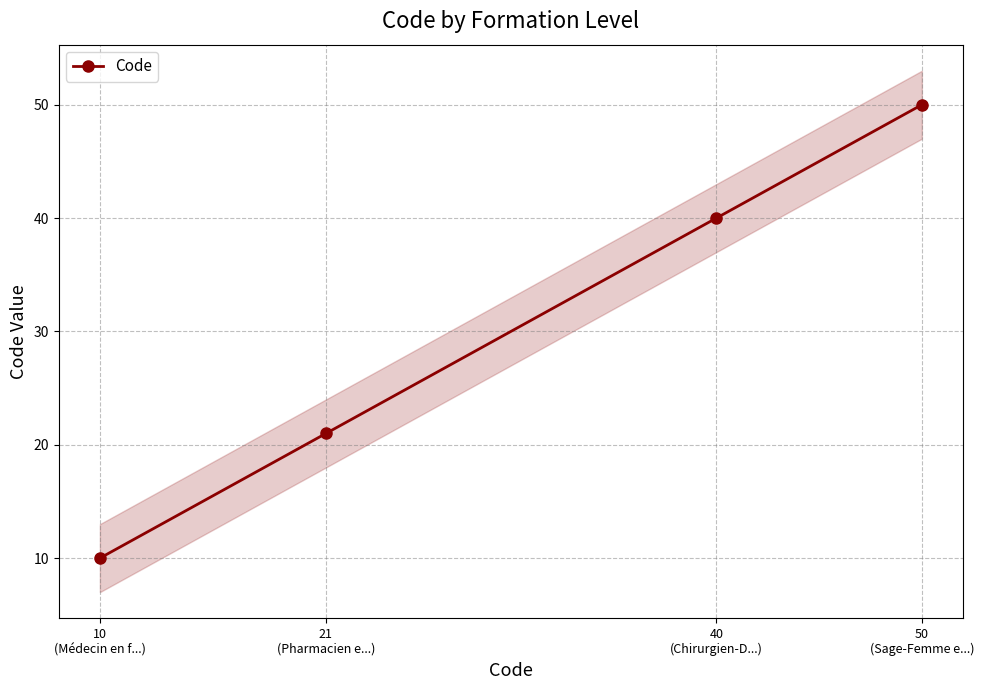

What is the average value?

30